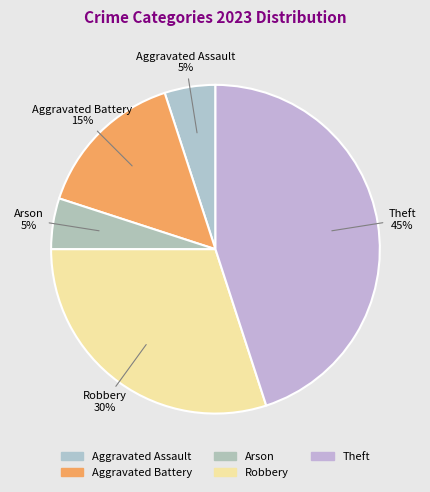

The Arson slice represents 1% of the pie. True or false?

False